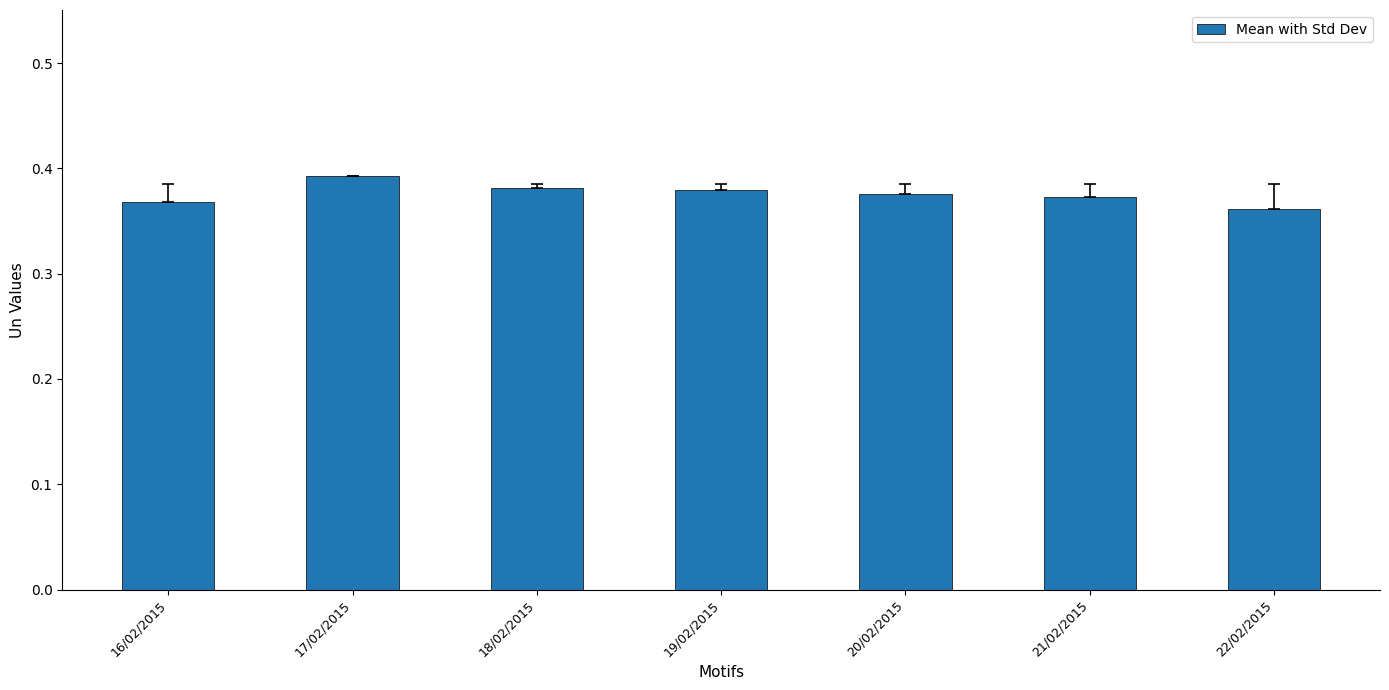

What is the sum of the values at 21/02/2015 and 17/02/2015?

0.8